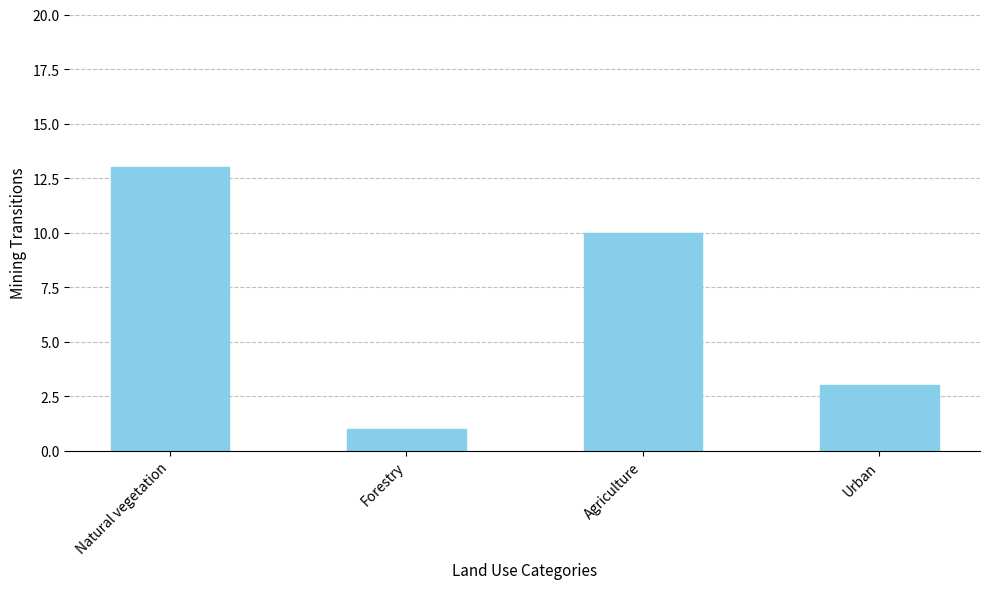

The value at Forestry is 1. True or false?

True